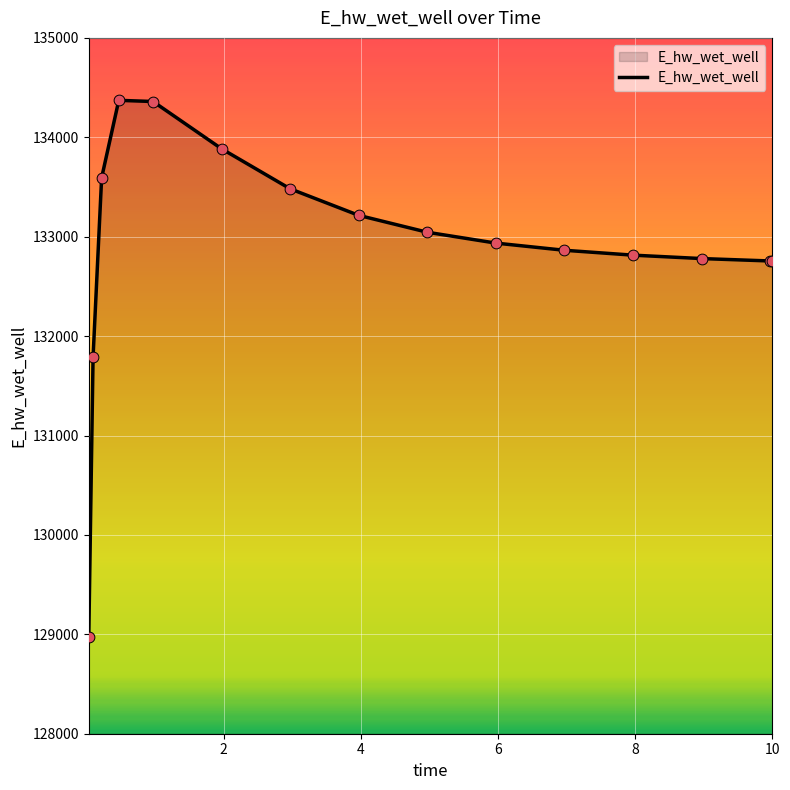

What is the maximum value shown in the chart?

134371.8